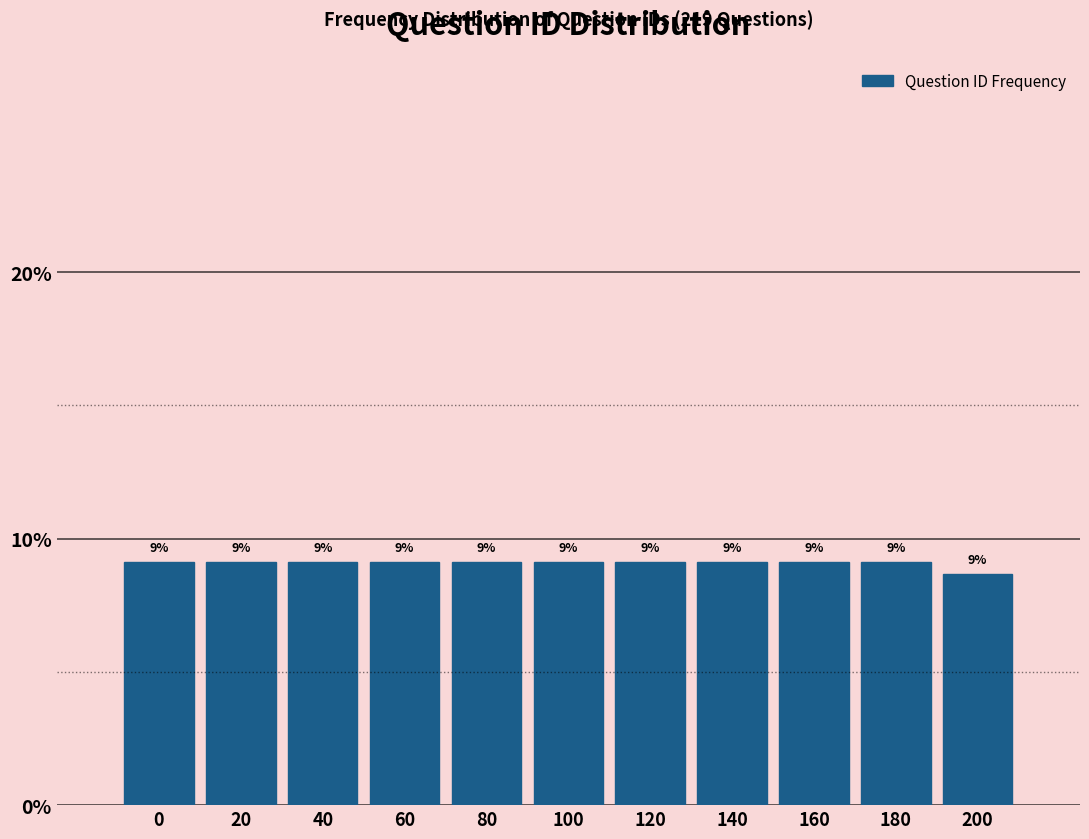

Are the bars horizontal?

No